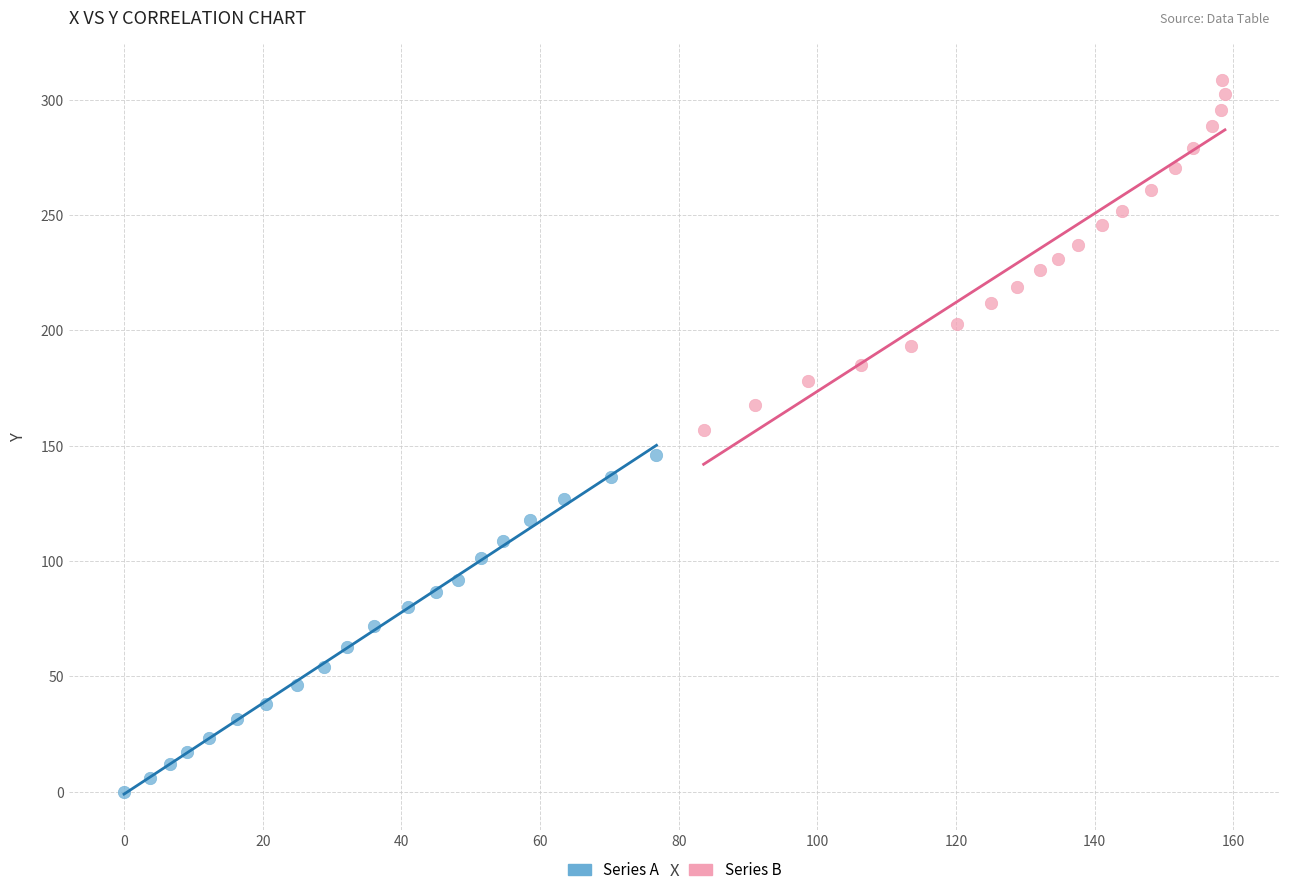

Which series reaches the maximum Y coordinate?

Series B